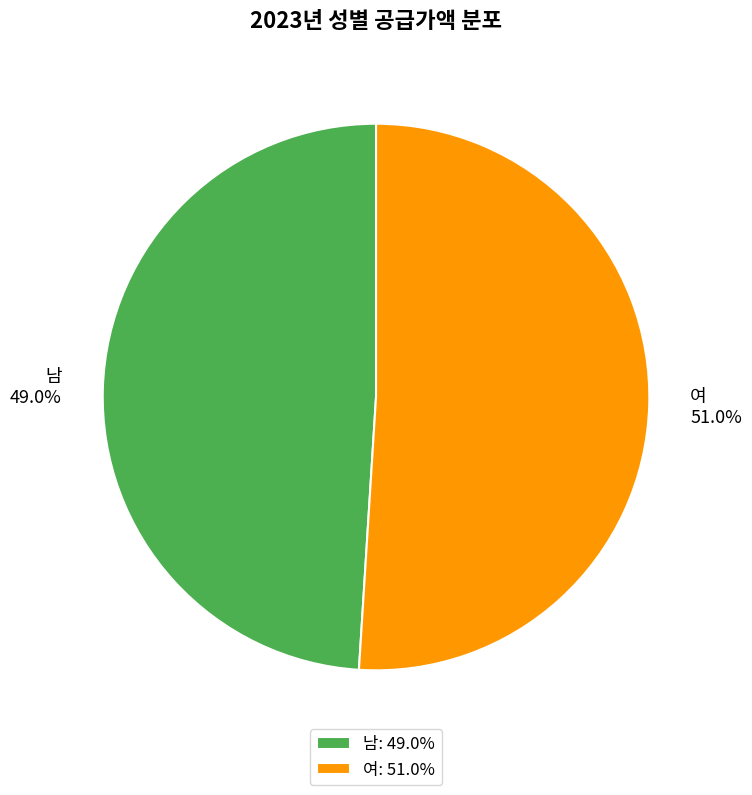

Is 여 the majority of the pie?

Yes